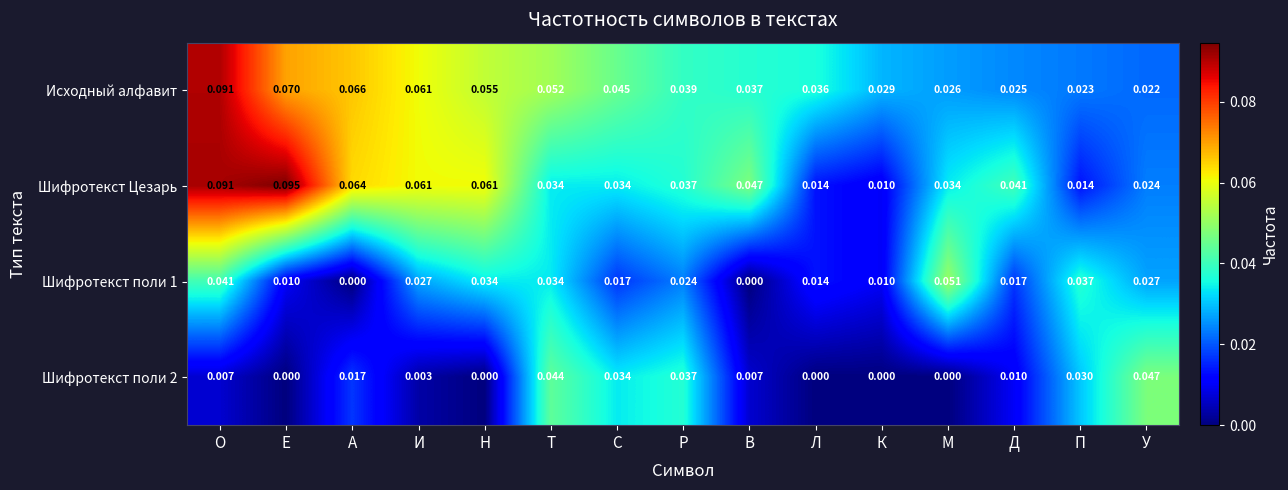

At which category does the chart reach its peak across all series?

Е